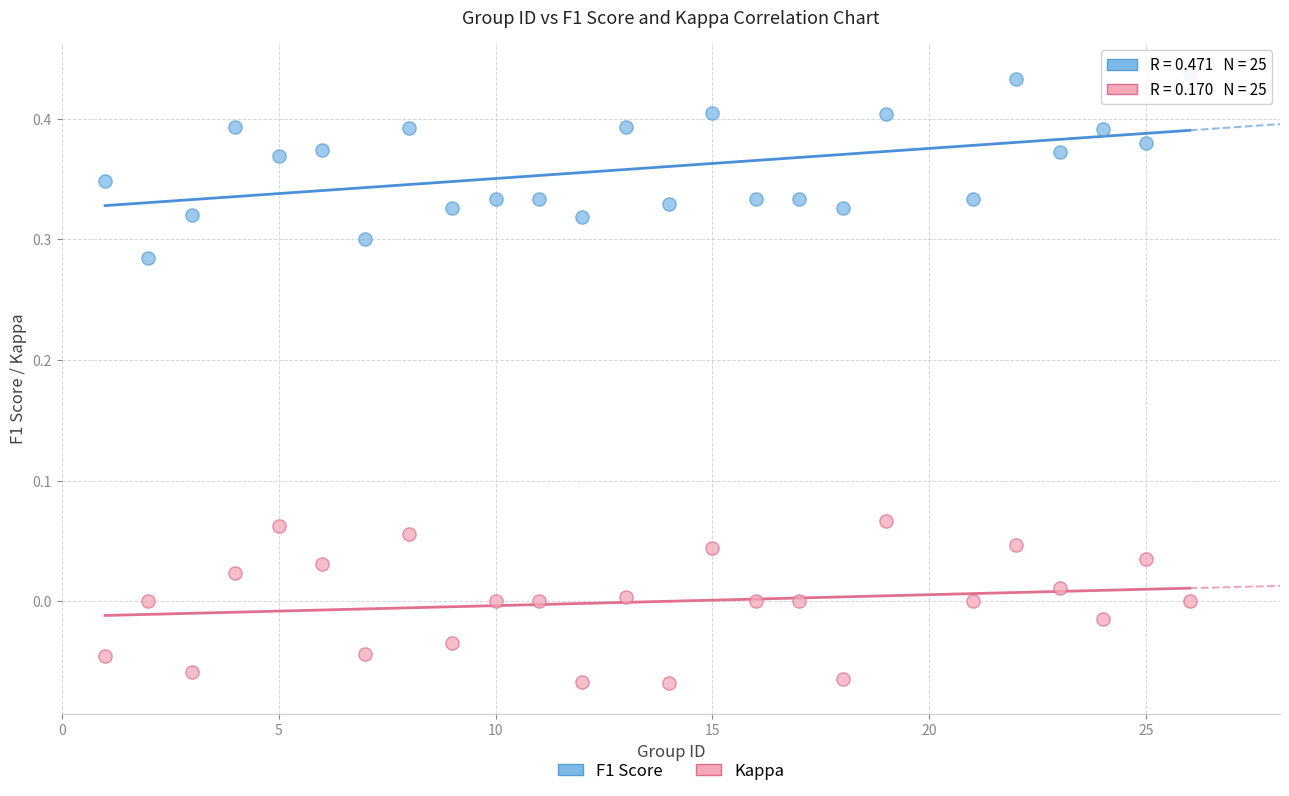

Which series contains the highest Y value?

F1 Score